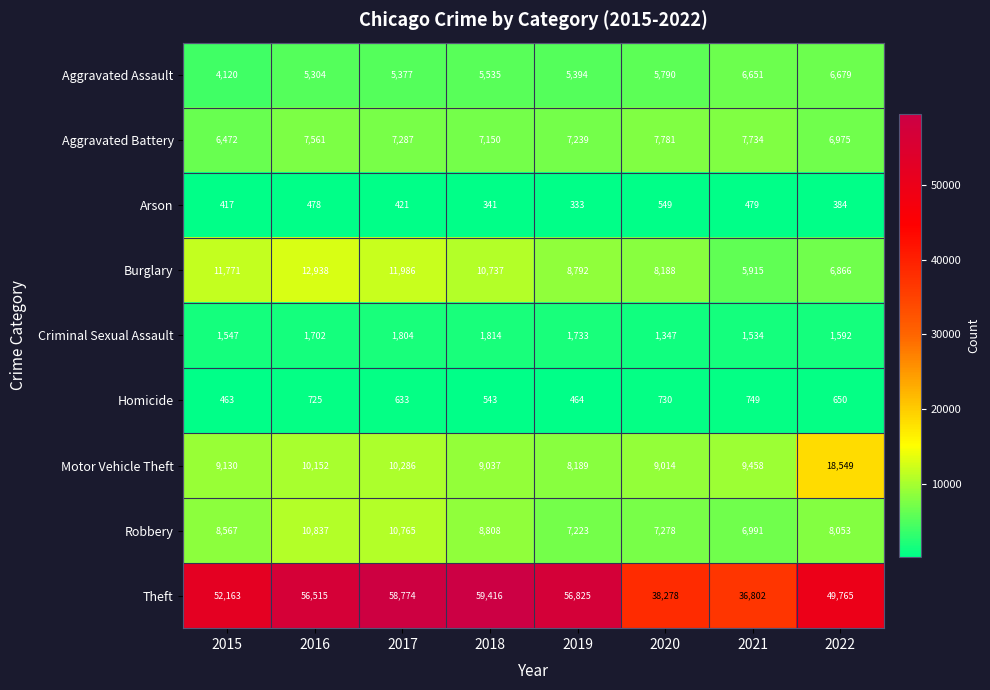

What is the minimum value for Theft?

36802